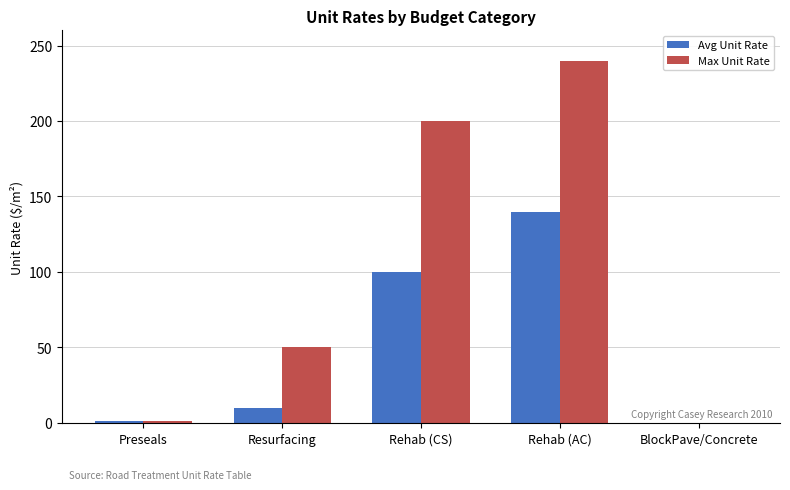

What is the maximum value shown in the chart?

240